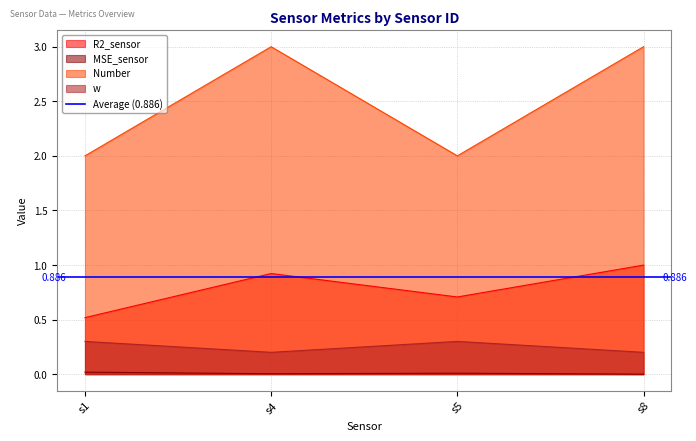

Reading left to right, transcribe all the data shown in this chart.

R2_sensor: 0.5	0.9	0.7	1.0
MSE_sensor: 0.0	0.0	0.0	0.0
Number: 2.0	3.0	2.0	3.0
w: 0.3	0.2	0.3	0.2